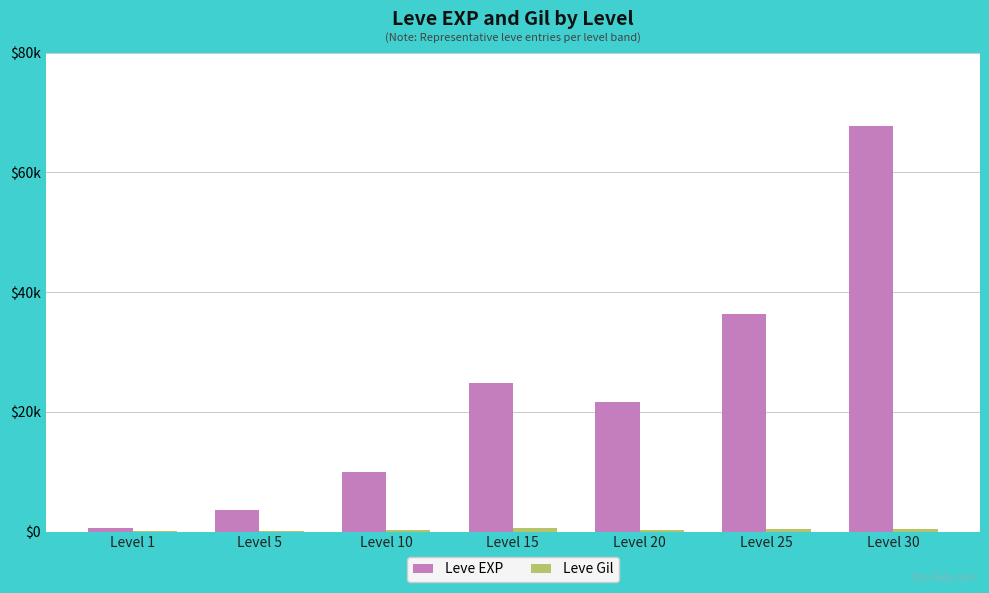

How many bars are there in total?

14